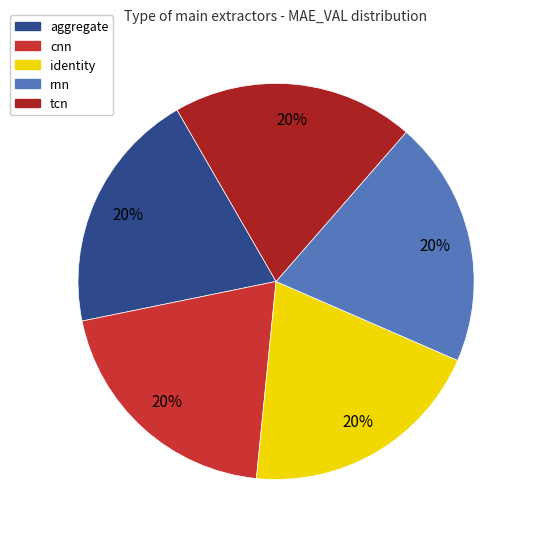

To the nearest percent, what portion does cnn represent?

20%